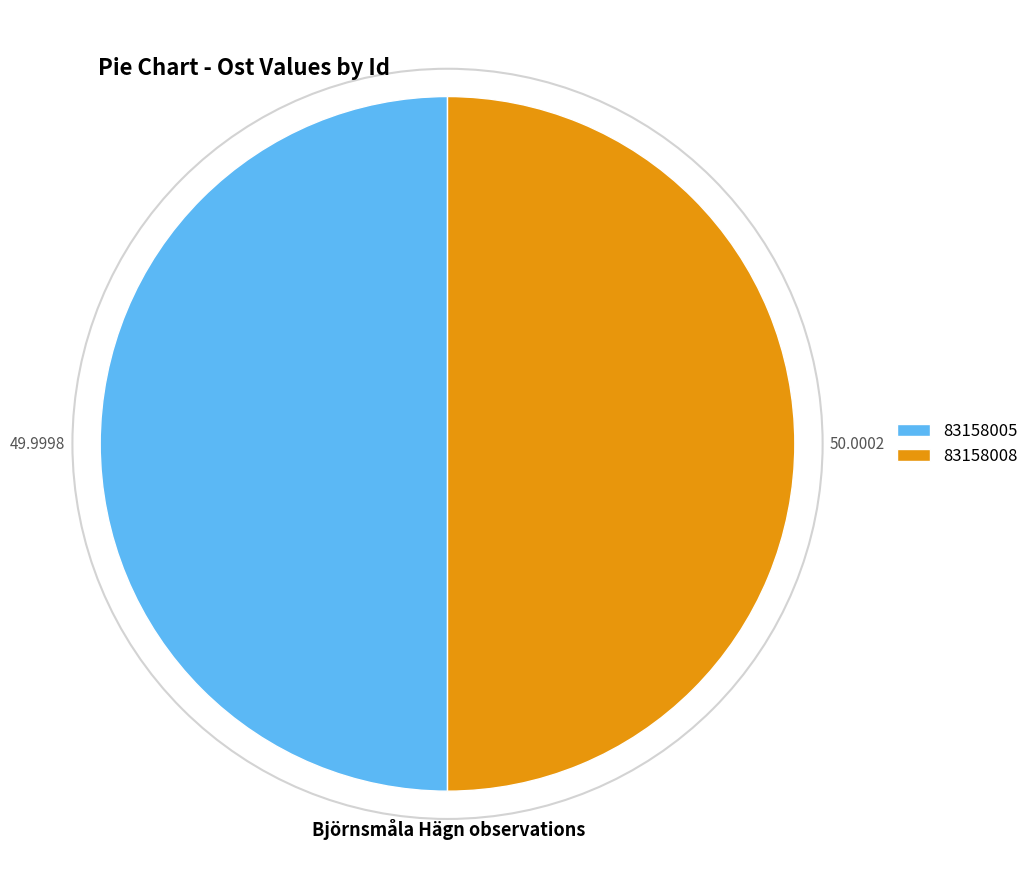

Approximately how many times larger is the value at 83158005 compared to 83158008?

1.0